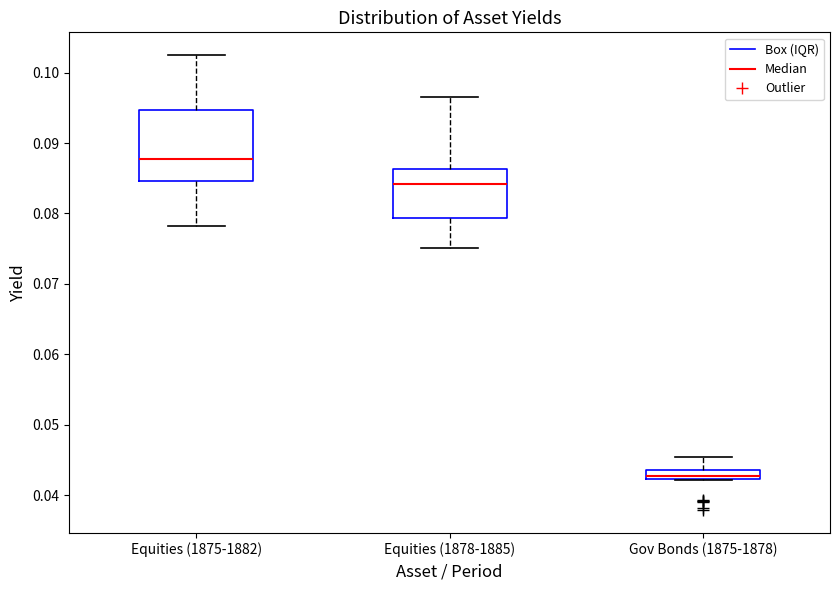

Which box is the tallest, from its lower edge to its upper edge?

Equities (1875-1882)